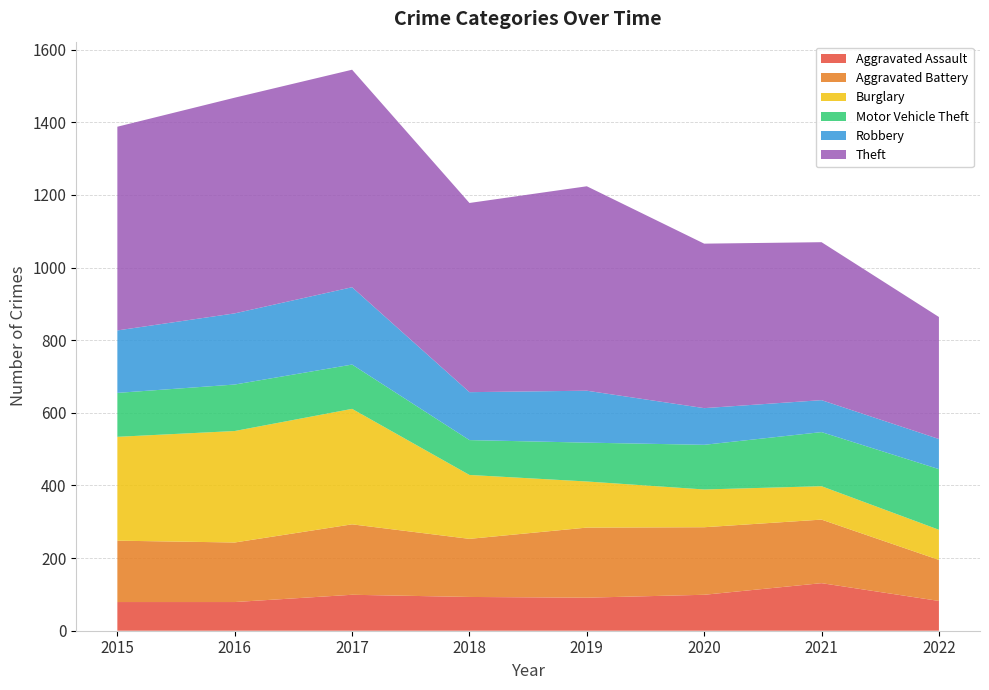

Reading left to right, transcribe all the data shown in this chart.

Aggravated Assault: 2015=79	2016=79	2017=99	2018=93	2019=91	2020=99	2021=131	2022=82
Aggravated Battery: 2015=169	2016=164	2017=194	2018=160	2019=193	2020=186	2021=175	2022=113
Burglary: 2015=286	2016=307	2017=318	2018=176	2019=127	2020=104	2021=92	2022=83
Motor Vehicle Theft: 2015=121	2016=128	2017=122	2018=96	2019=107	2020=123	2021=149	2022=167
Robbery: 2015=172	2016=196	2017=213	2018=132	2019=143	2020=101	2021=88	2022=83
Theft: 2015=561	2016=594	2017=599	2018=521	2019=563	2020=453	2021=435	2022=336